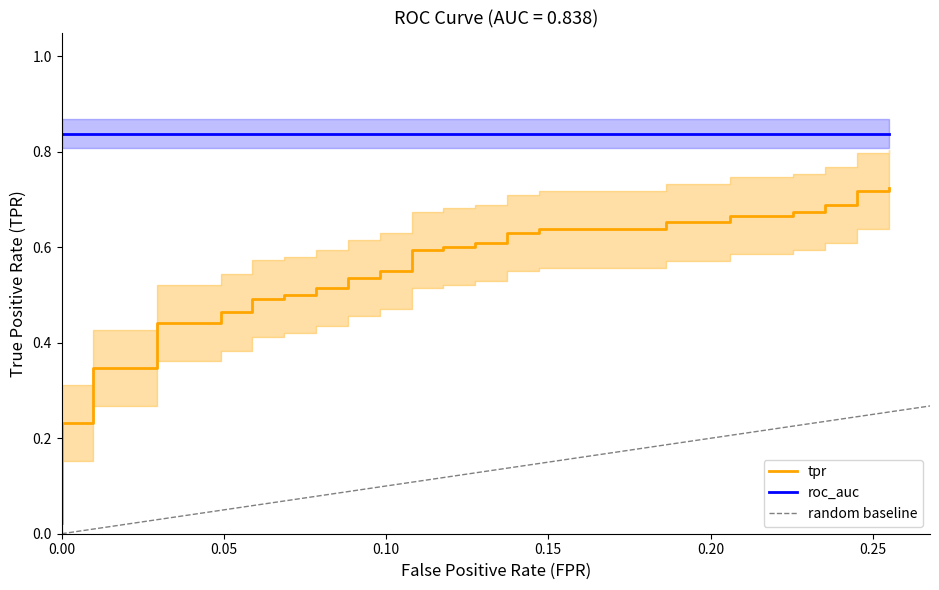

What is the difference between the maximum and minimum values?

0.7